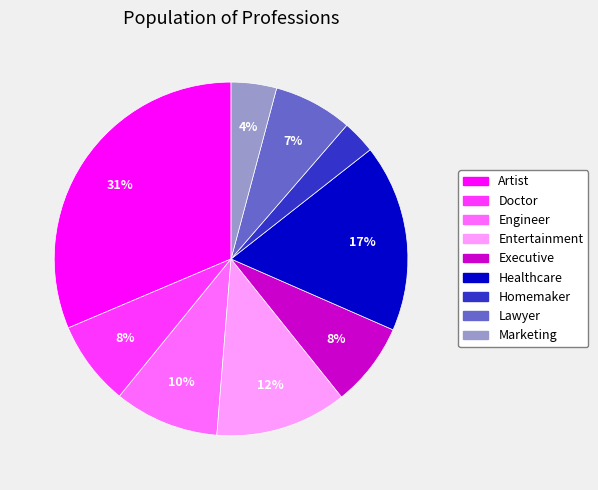

How many slices are in this pie chart?

9